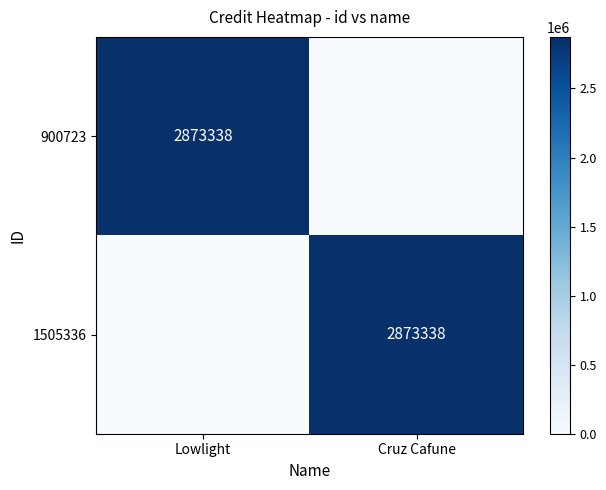

The value of 900723 at Lowlight is 1117026. True or false?

False